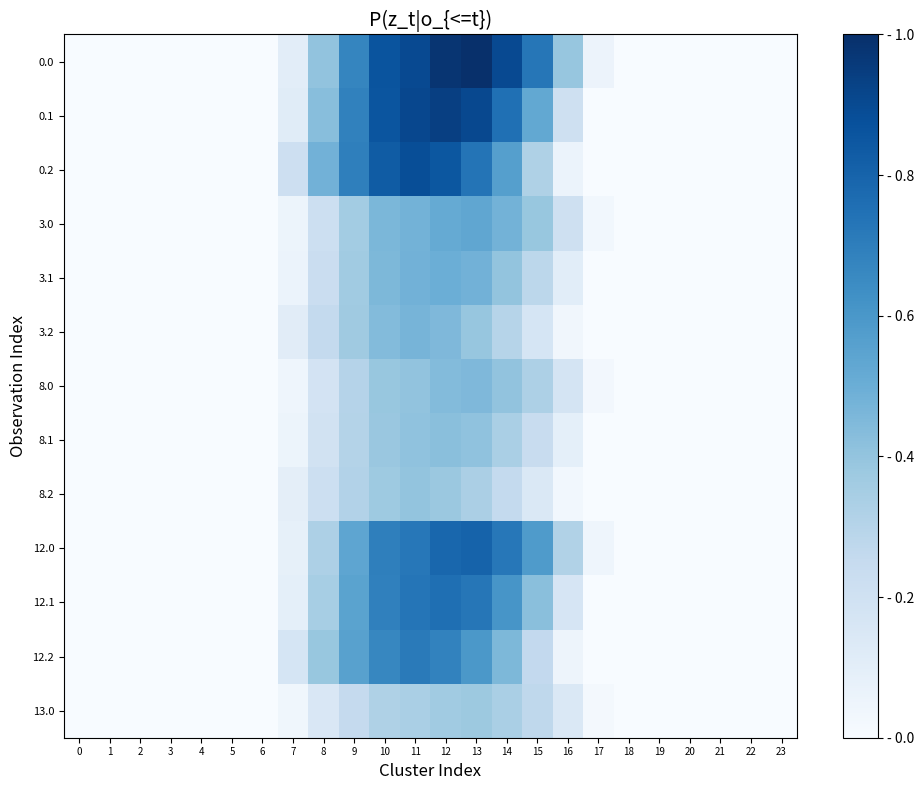

At which category is the sum across all series the highest?

12